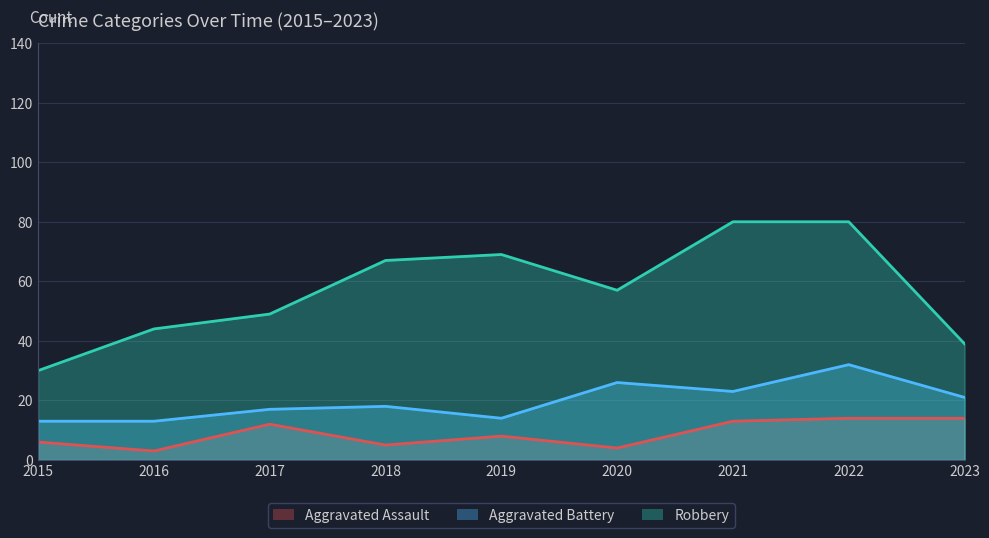

Which label corresponds to the smallest value in the chart?

2016